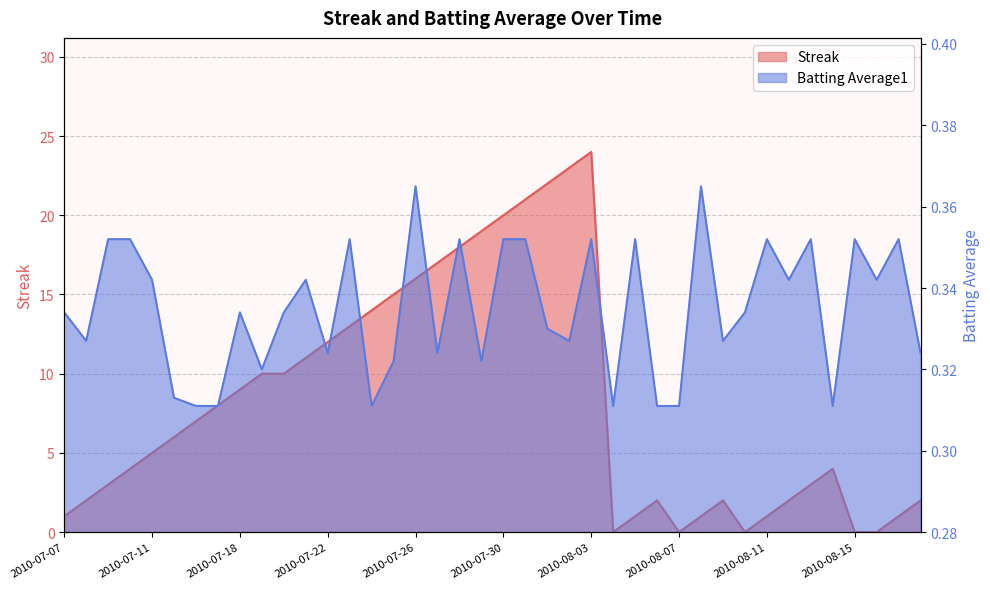

Reading left to right, extract all data points from this chart.

Streak: 2010-07-07=1.0	2010-07-08=2.0	2010-07-09=3.0	2010-07-10=4.0	2010-07-11=5.0	2010-07-15=6.0	2010-07-16=7.0	2010-07-17=8.0	2010-07-18=9.0	2010-07-19=10.0	2010-07-20=10.0	2010-07-21=11.0	2010-07-22=12.0	2010-07-23=13.0	2010-07-24=14.0	2010-07-25=15.0	2010-07-26=16.0	2010-07-27=17.0	2010-07-28=18.0	2010-07-29=19.0	2010-07-30=20.0	2010-07-31=21.0	2010-08-01=22.0	2010-08-02=23.0	2010-08-03=24.0	2010-08-04=0.0	2010-08-05=1.0	2010-08-06=2.0	2010-08-07=0.0	2010-08-08=1.0	2010-08-09=2.0	2010-08-10=0.0	2010-08-11=1.0	2010-08-12=2.0	2010-08-13=3.0	2010-08-14=4.0	2010-08-15=0.0	2010-08-16=0.0	2010-08-17=1.0	2010-08-18=2.0
Batting Average1: 2010-07-07=0.3	2010-07-08=0.3	2010-07-09=0.4	2010-07-10=0.4	2010-07-11=0.3	2010-07-15=0.3	2010-07-16=0.3	2010-07-17=0.3	2010-07-18=0.3	2010-07-19=0.3	2010-07-20=0.3	2010-07-21=0.3	2010-07-22=0.3	2010-07-23=0.4	2010-07-24=0.3	2010-07-25=0.3	2010-07-26=0.4	2010-07-27=0.3	2010-07-28=0.4	2010-07-29=0.3	2010-07-30=0.4	2010-07-31=0.4	2010-08-01=0.3	2010-08-02=0.3	2010-08-03=0.4	2010-08-04=0.3	2010-08-05=0.4	2010-08-06=0.3	2010-08-07=0.3	2010-08-08=0.4	2010-08-09=0.3	2010-08-10=0.3	2010-08-11=0.4	2010-08-12=0.3	2010-08-13=0.4	2010-08-14=0.3	2010-08-15=0.4	2010-08-16=0.3	2010-08-17=0.4	2010-08-18=0.3